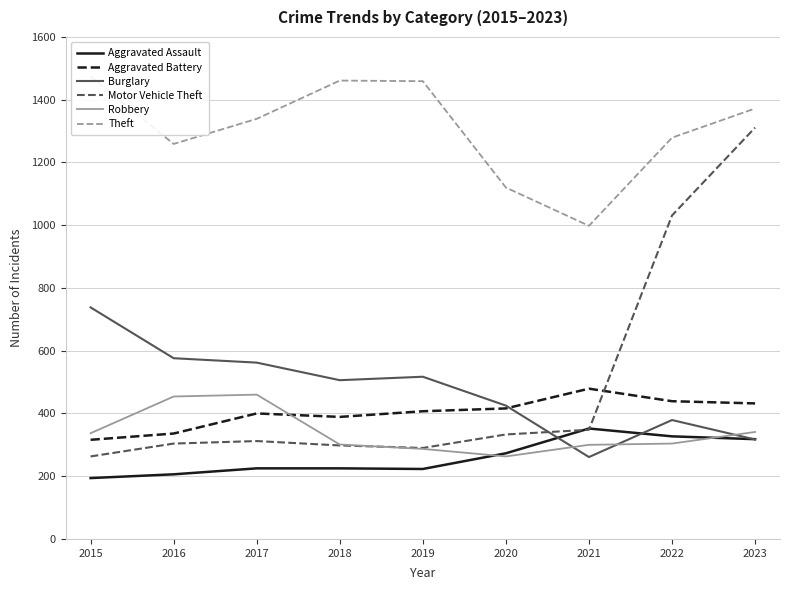

At which label does Burglary reach its minimum?

2021